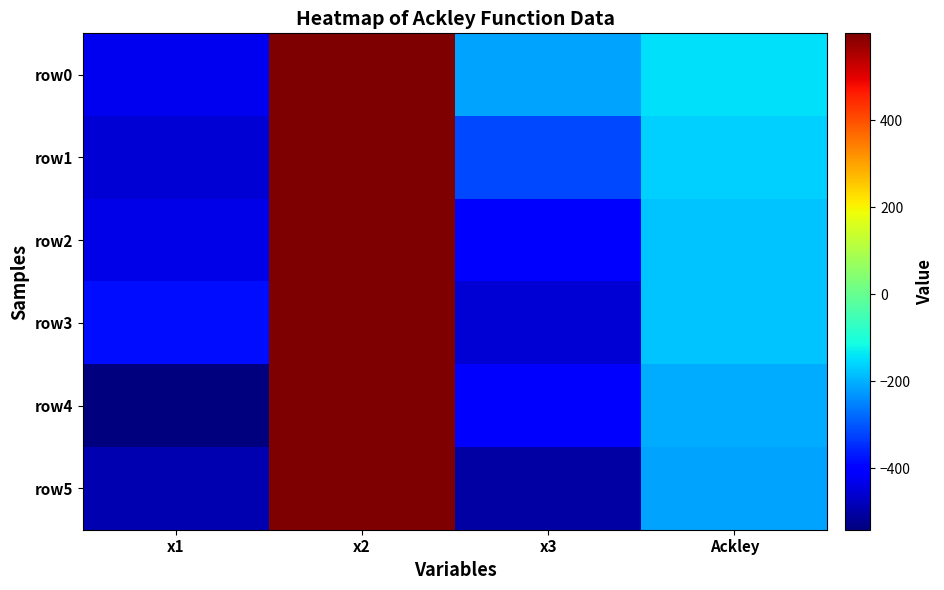

Which series has the largest range (max minus min)?

row4